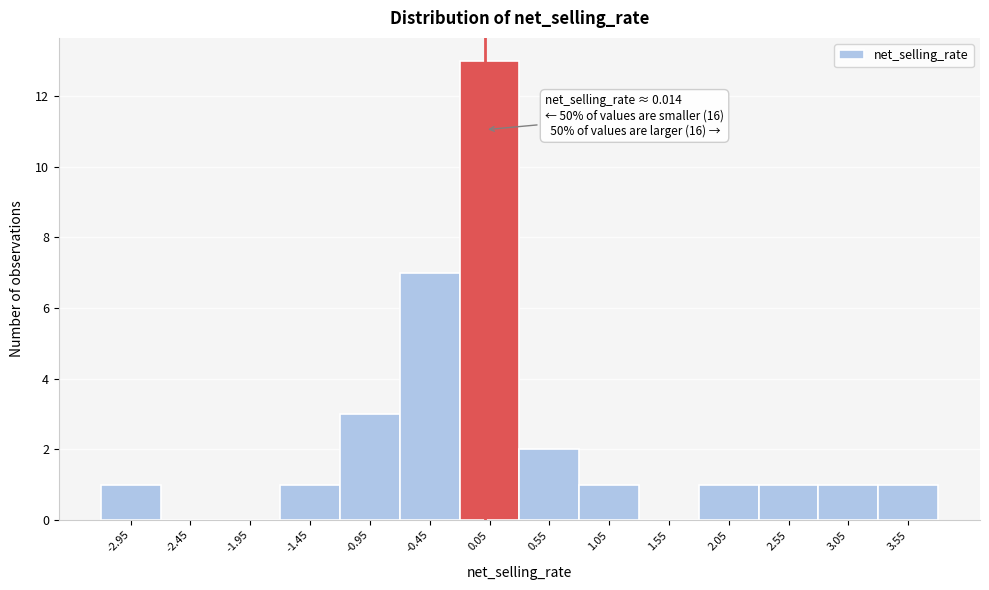

Which range on the x-axis has the tallest bar?

-0.2 to 0.3